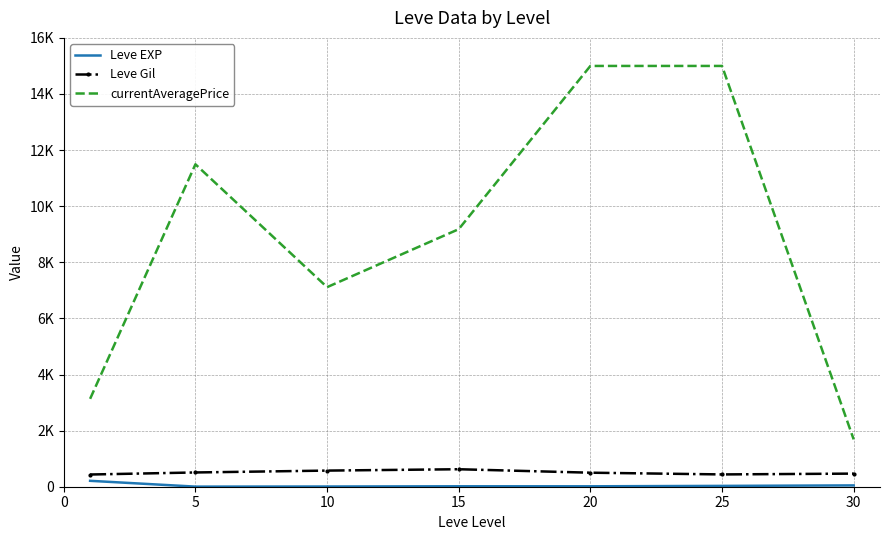

True or false: Leve EXP and currentAveragePrice cross at least once.

False